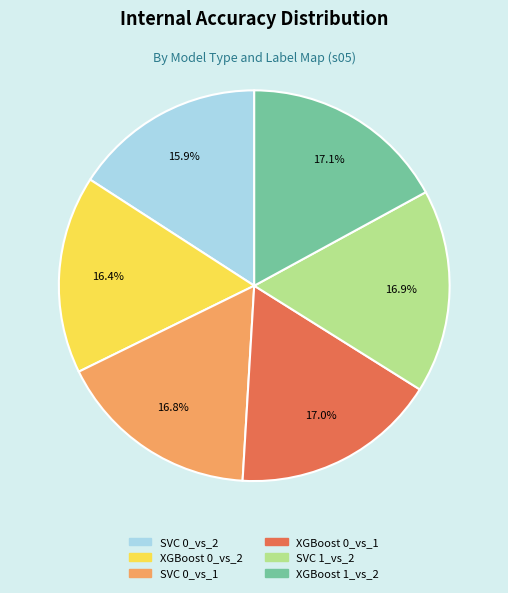

To the nearest percent, what portion does XGBoost 1_vs_2 represent?

17%